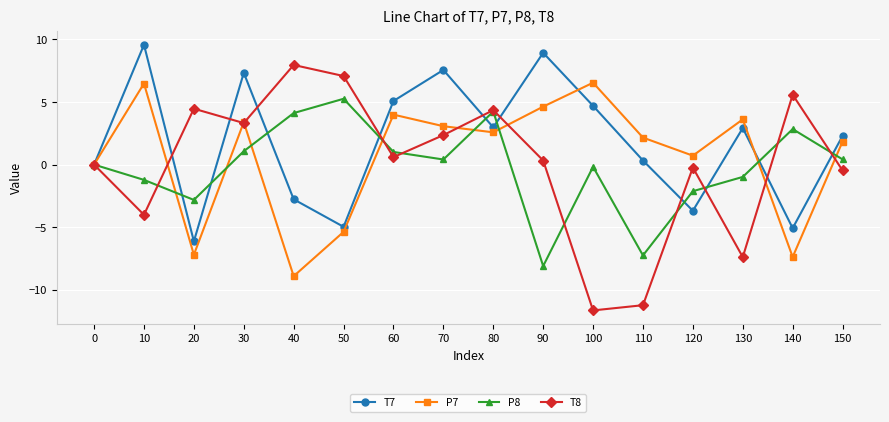

What is the difference between the maximum and minimum values in the T7 series?

15.7